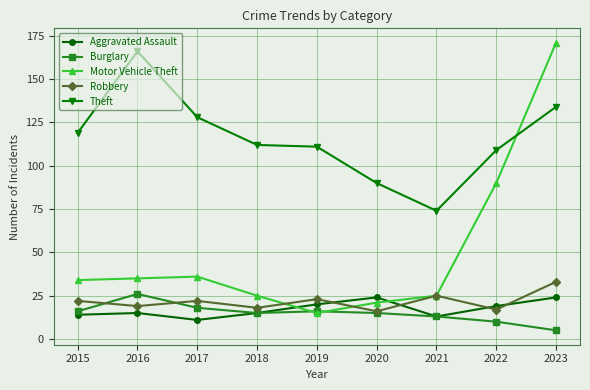

What is the maximum value shown in the chart?

171